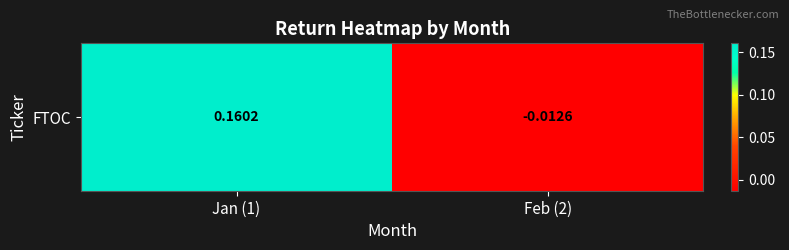

The chart shows a value of 0.2 at Jan (1). True or false?

True